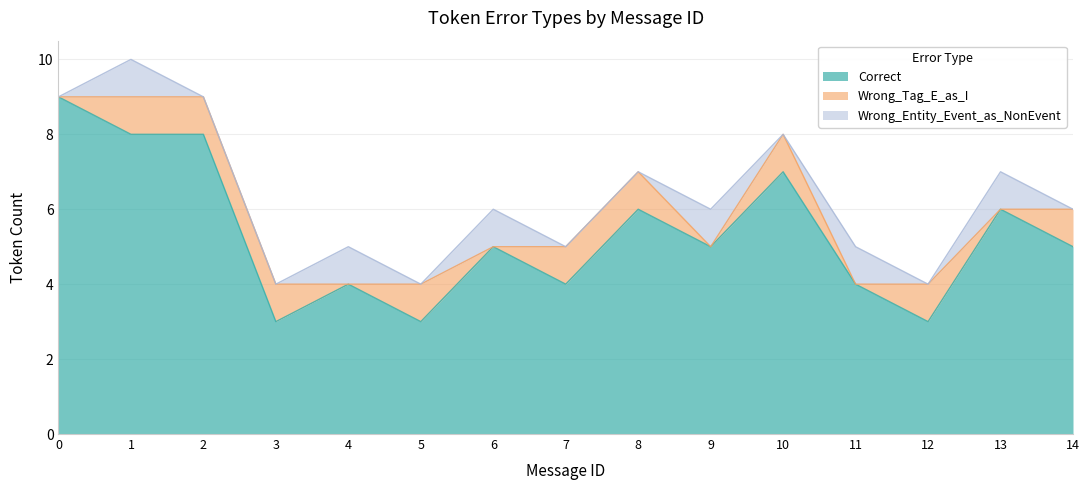

How many values in the Wrong_Entity_Event_as_NonEvent series exceed 0?

6